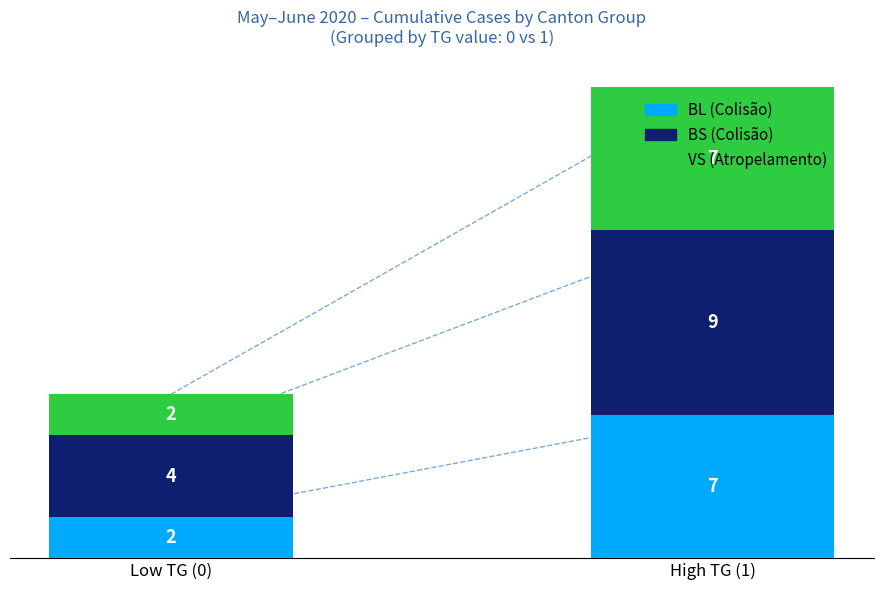

What is the total value across all series at Low TG (0)?

8